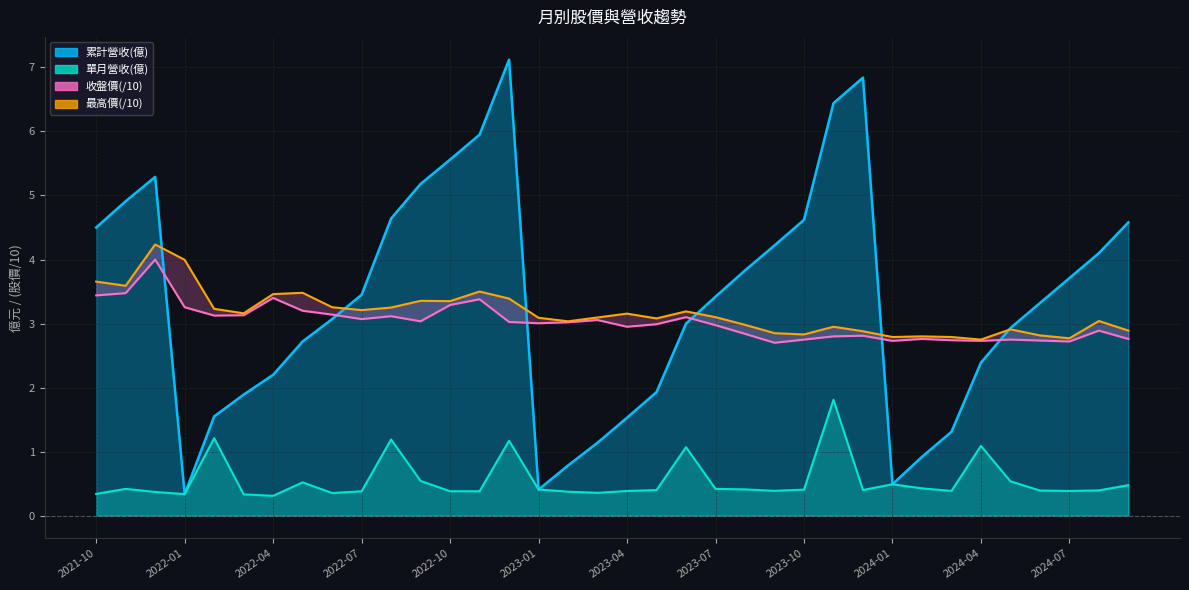

How many values in the 最高價(/10) series exceed 3?

23